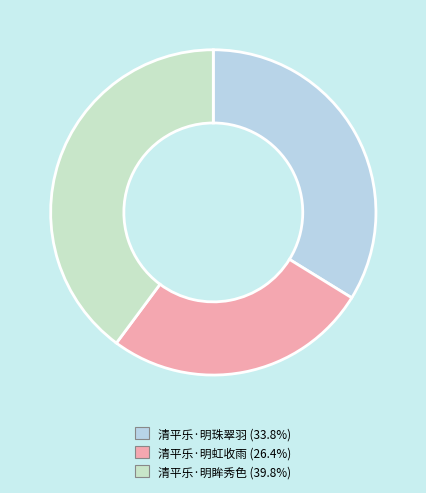

The 清平乐·明眸秀色 slice represents 54% of the pie. True or false?

False